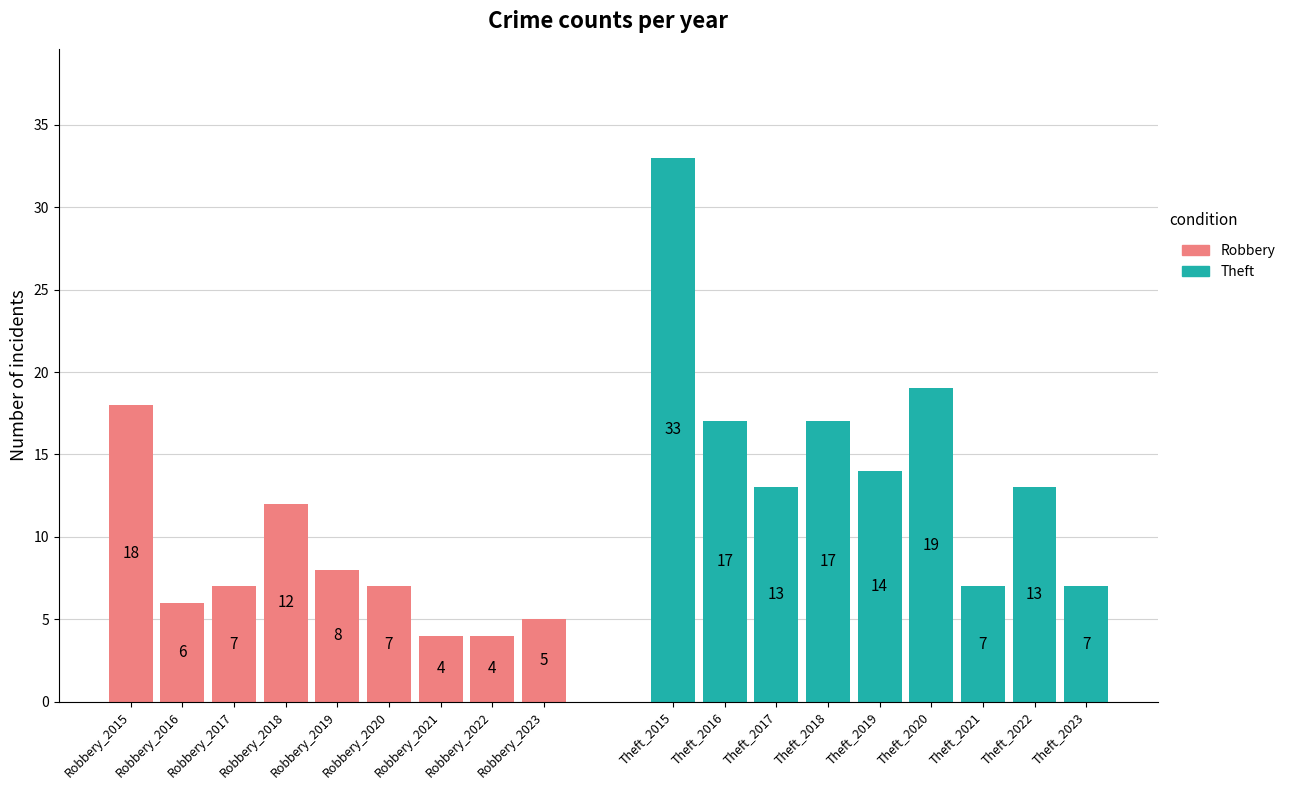

How many values in the Robbery series exceed 7?

3